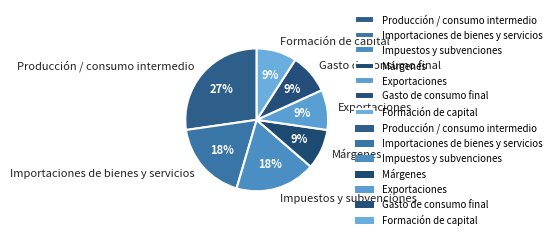

To the nearest percent, what portion does Formación de capital represent?

9%